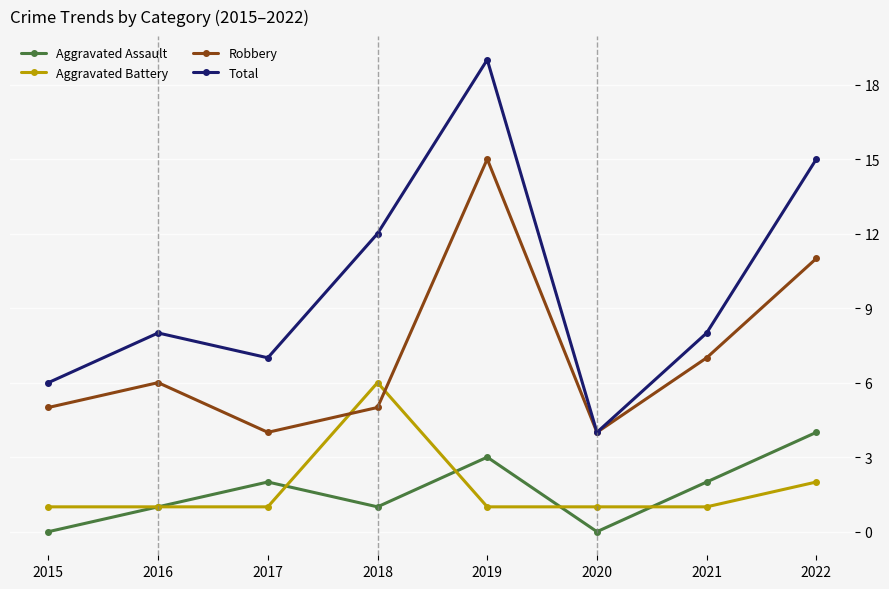

Reading right to left, list all the values displayed in this chart.

Aggravated Assault: 2022=4	2021=2	2020=0	2019=3	2018=1	2017=2	2016=1	2015=0
Aggravated Battery: 2022=2	2021=1	2020=1	2019=1	2018=6	2017=1	2016=1	2015=1
Robbery: 2022=11	2021=7	2020=4	2019=15	2018=5	2017=4	2016=6	2015=5
Total: 2022=15	2021=8	2020=4	2019=19	2018=12	2017=7	2016=8	2015=6